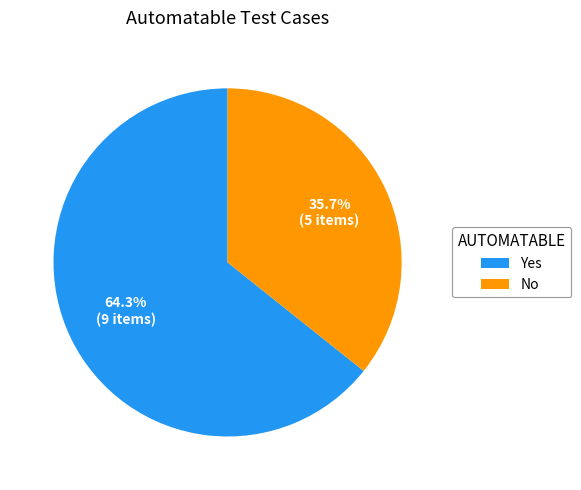

How many slices are in this pie chart?

2